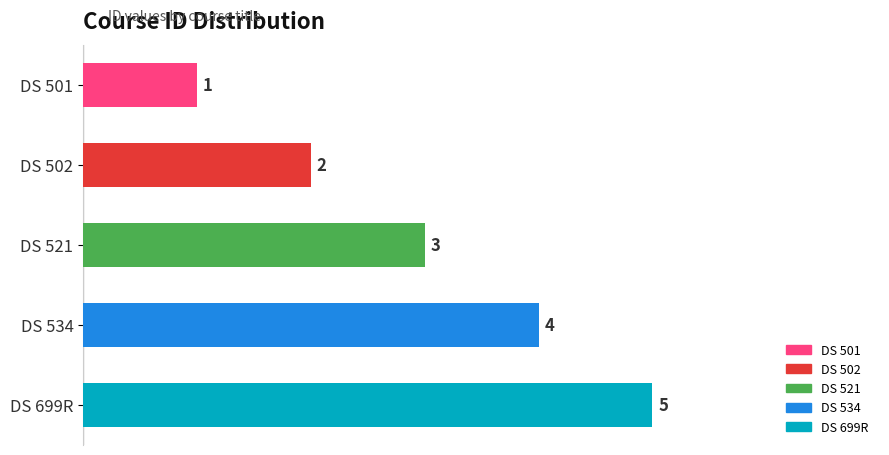

How many bars are there in total?

5